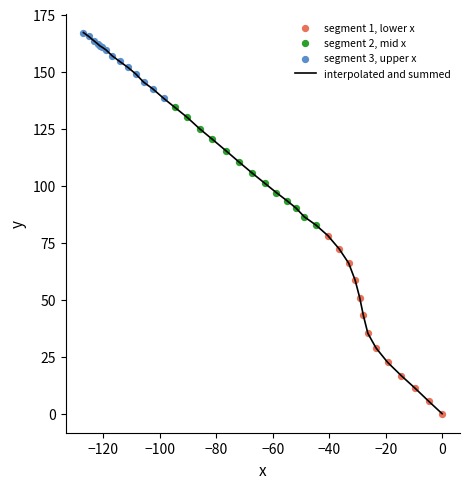

What is the maximum value shown in the chart?

167.1